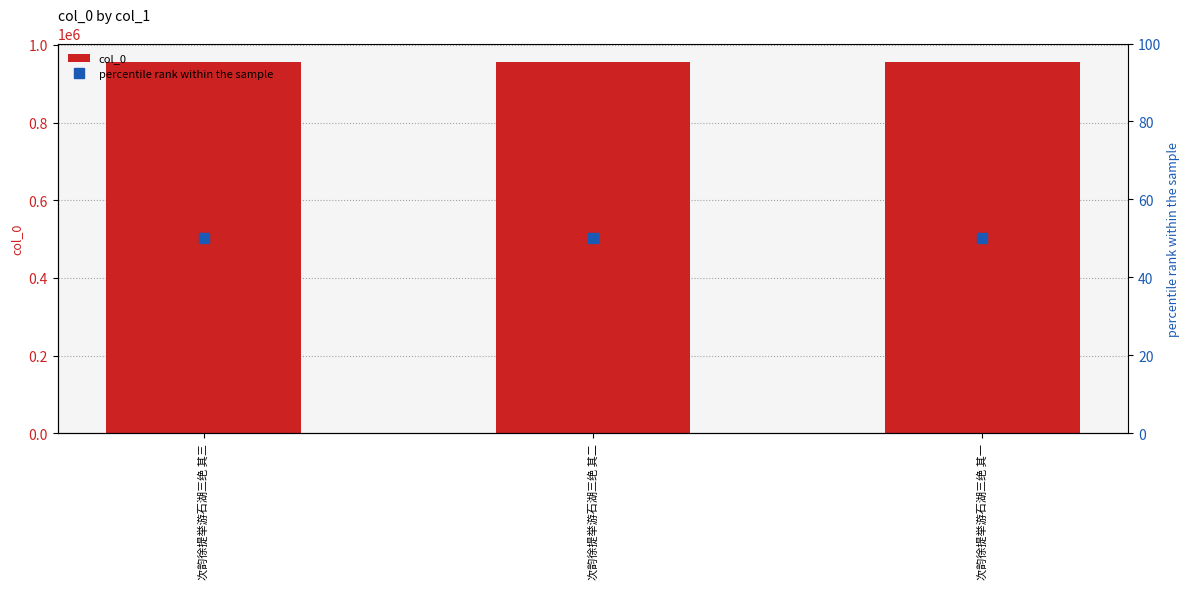

The col_0 series shows 955809 at 次韵徐提举游石湖三绝 其二. True or false?

True